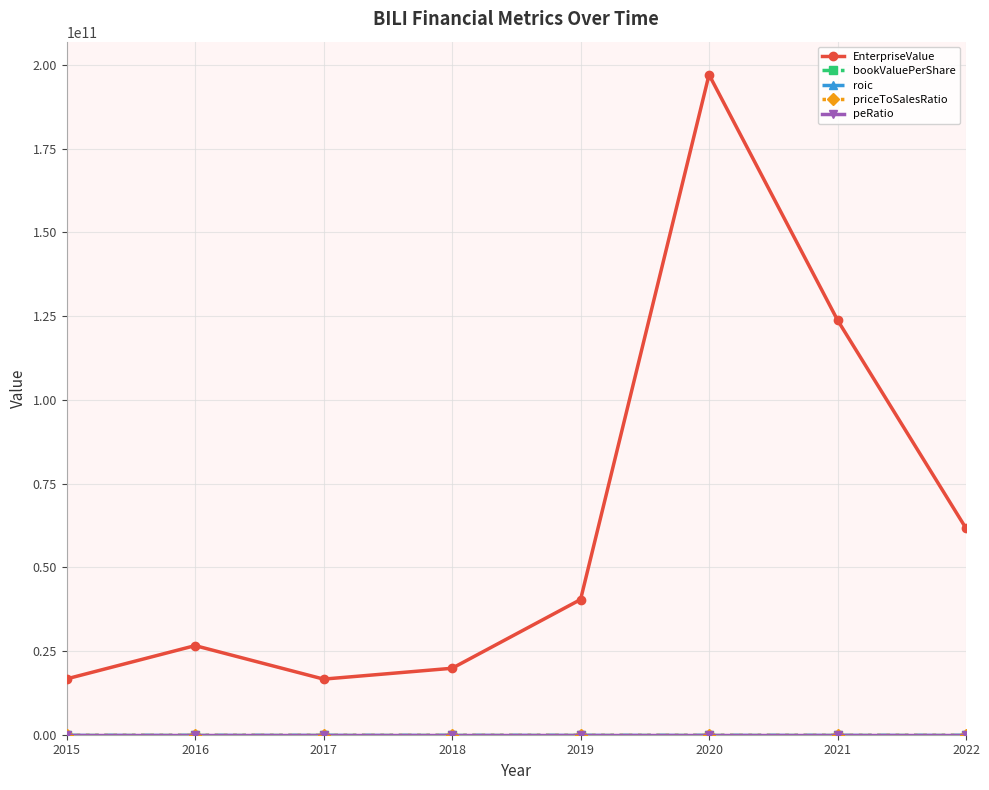

At which category is the sum across all series the highest?

2020